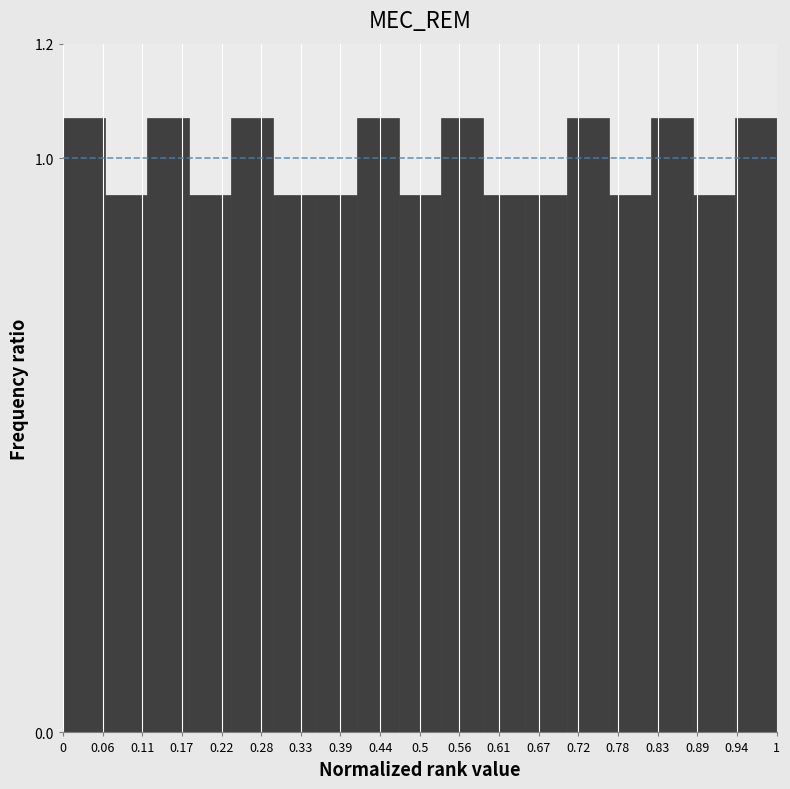

Reading left to right, list every bar in this chart as the range it spans on the x-axis followed by its height. Neither the bar edges nor the heights are printed on the chart, so give them approximately, as read against the axes.

0.00 to 0.06: 1.08
0.06 to 0.12: 0.94
0.12 to 0.18: 1.08
0.18 to 0.24: 0.94
0.24 to 0.29: 1.08
0.29 to 0.35: 0.94
0.35 to 0.41: 0.94
0.41 to 0.47: 1.08
0.47 to 0.53: 0.94
0.53 to 0.59: 1.08
0.59 to 0.65: 0.94
0.65 to 0.71: 0.94
0.71 to 0.76: 1.08
0.76 to 0.82: 0.94
0.82 to 0.88: 1.08
0.88 to 0.94: 0.94
0.94 to 1.00: 1.08